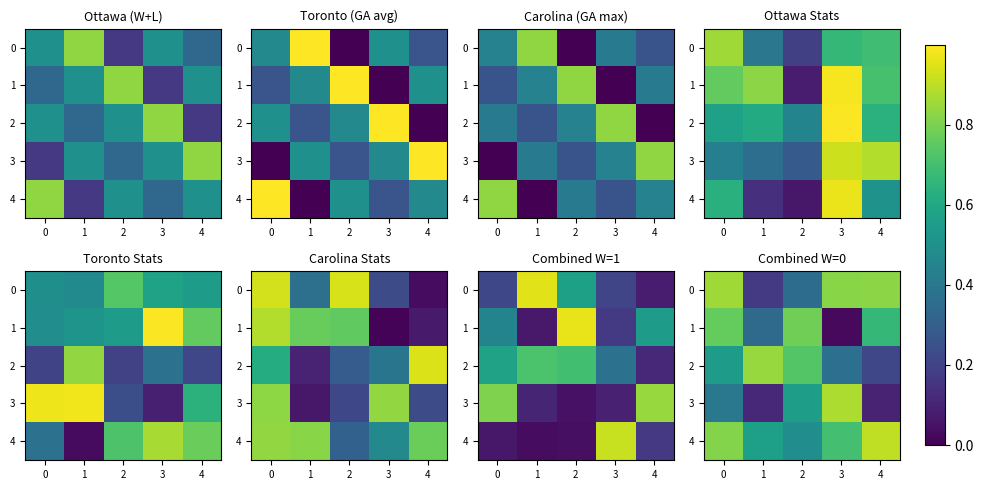

At which category does the chart reach its peak across all series?

3